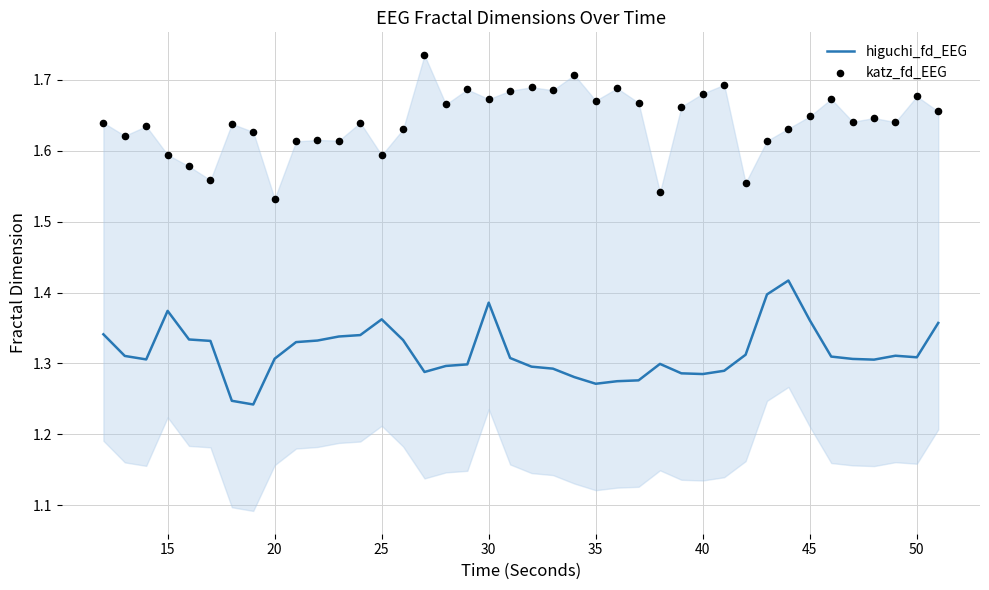

Which series reaches the minimum Y coordinate?

higuchi_fd_EEG